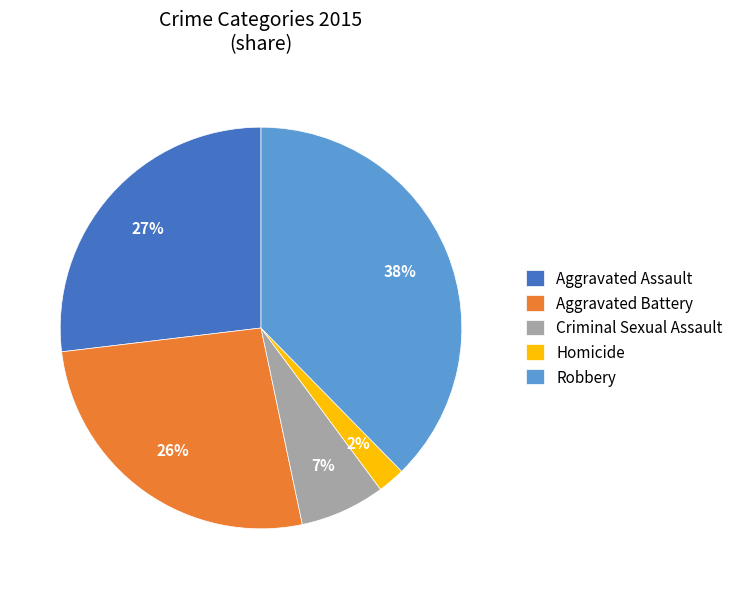

What percentage is the Homicide slice, to the nearest percent?

2%